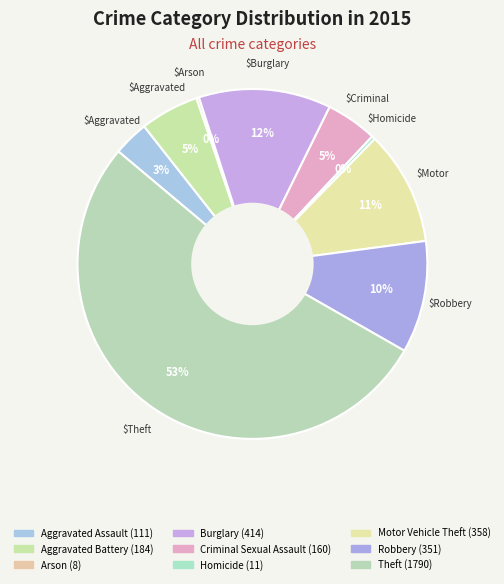

Rank the categories by value from highest to lowest.

Theft, Burglary, Motor Vehicle Theft, Robbery, Aggravated Battery, Criminal Sexual Assault, Aggravated Assault, Homicide, Arson